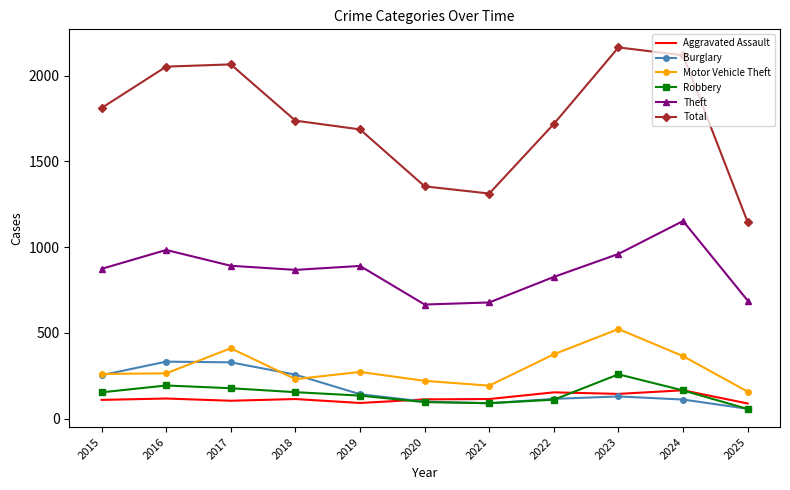

Which series has the largest range (max minus min)?

Total